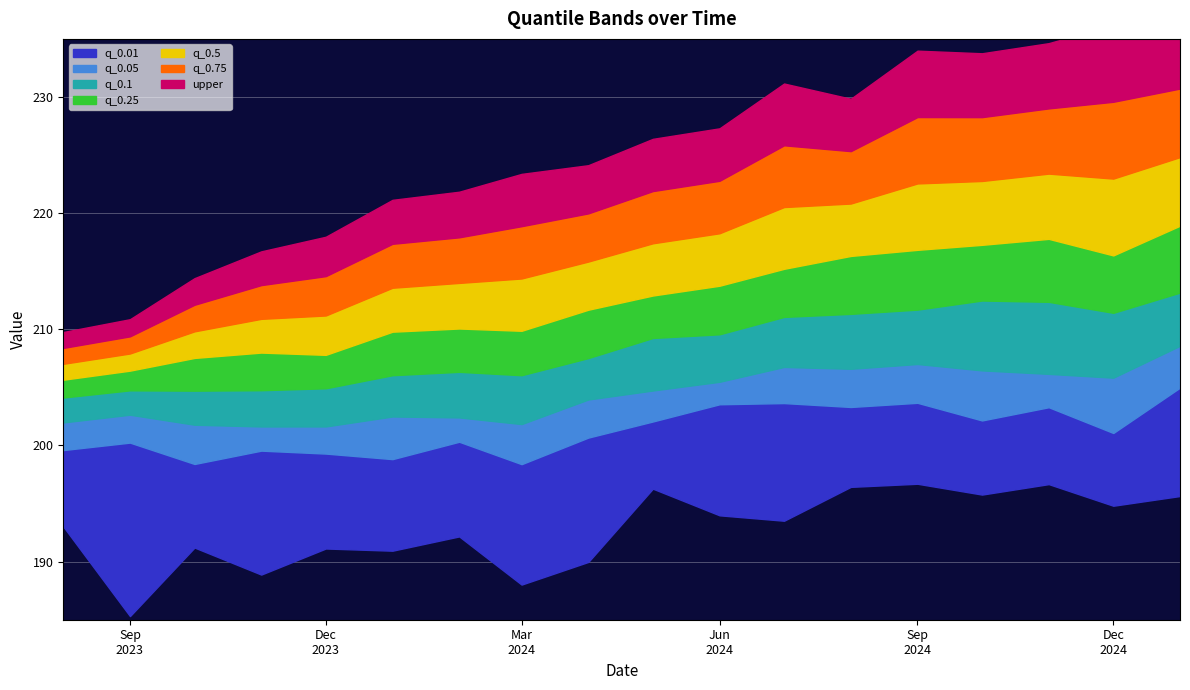

The value of q_0.25 at 2024-05-01 is 289.1. True or false?

False